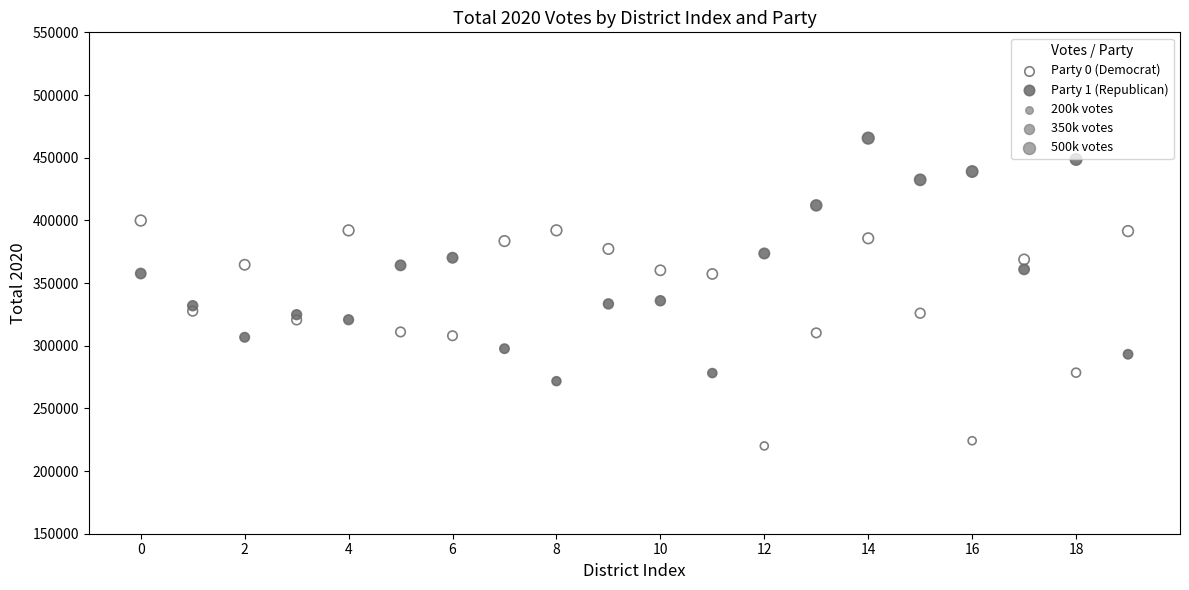

Which series reaches the minimum Y coordinate?

Party 0 (Democrat)